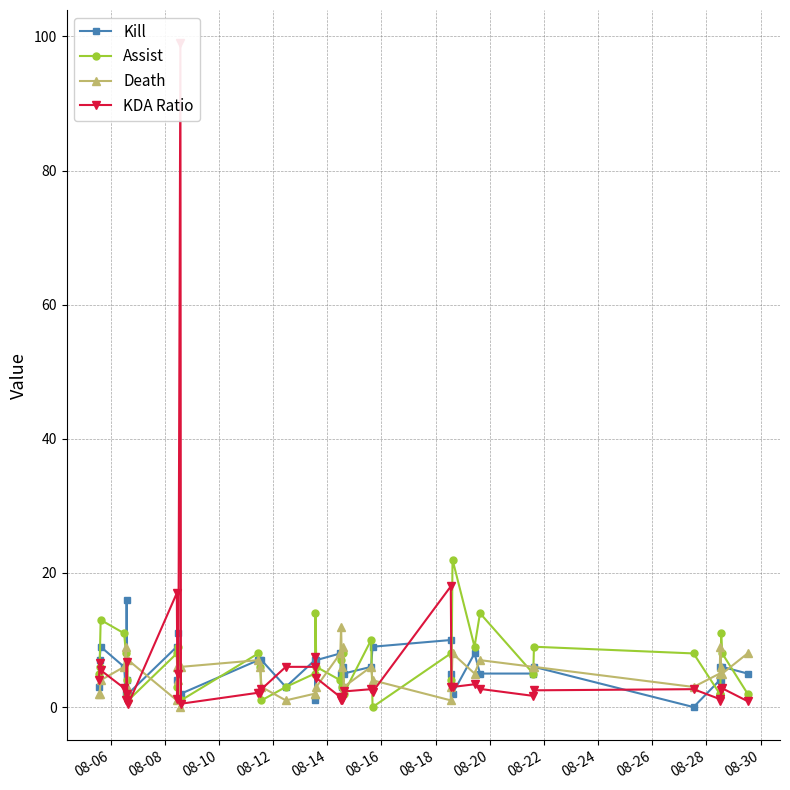

True or false: Death has more than 0 interior local peaks.

True